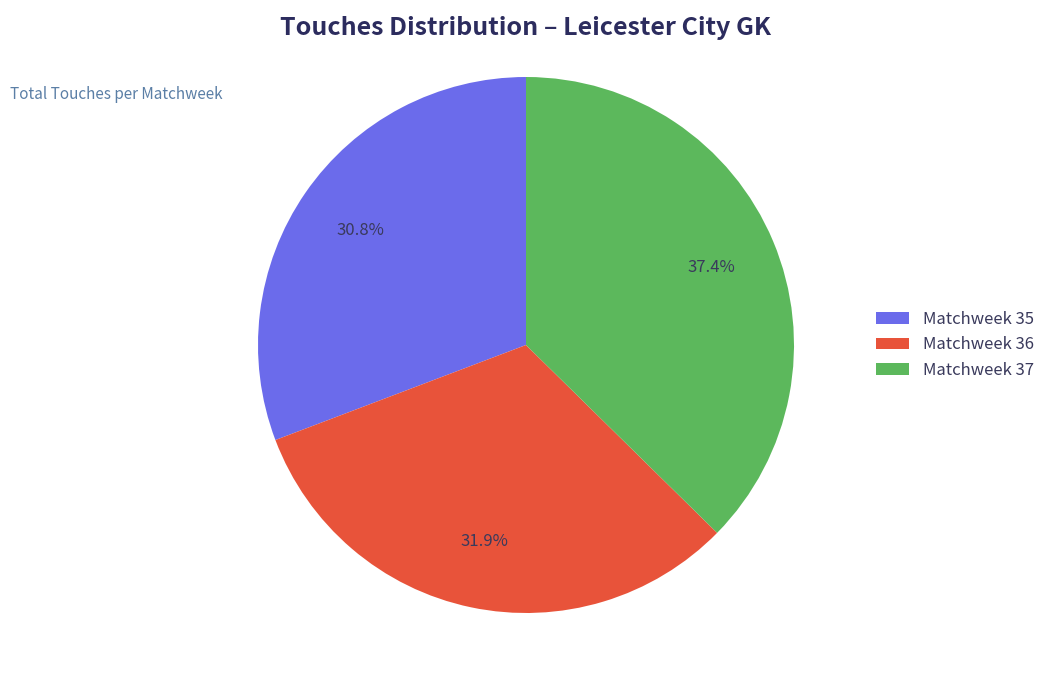

What is the total percentage of Matchweek 37 and Matchweek 36?

69.2%